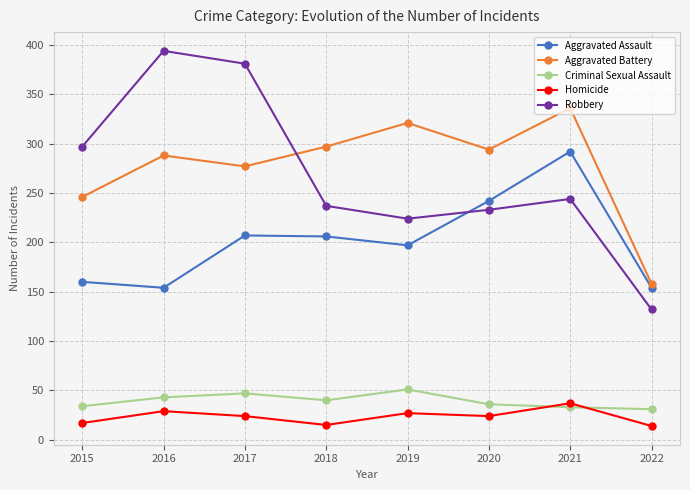

The Homicide series shows 66 at 2021. True or false?

False